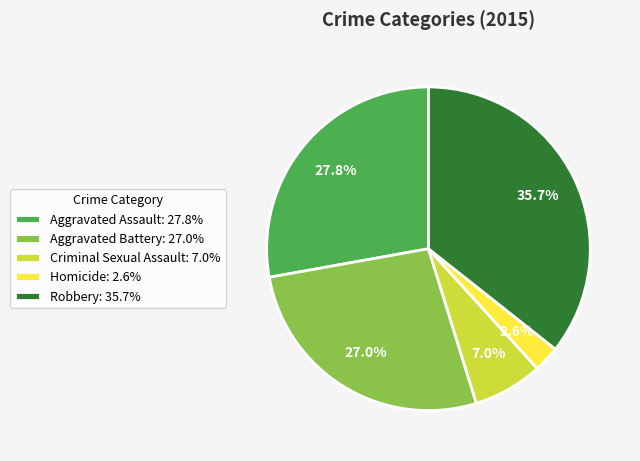

Does any single category account for the majority?

No